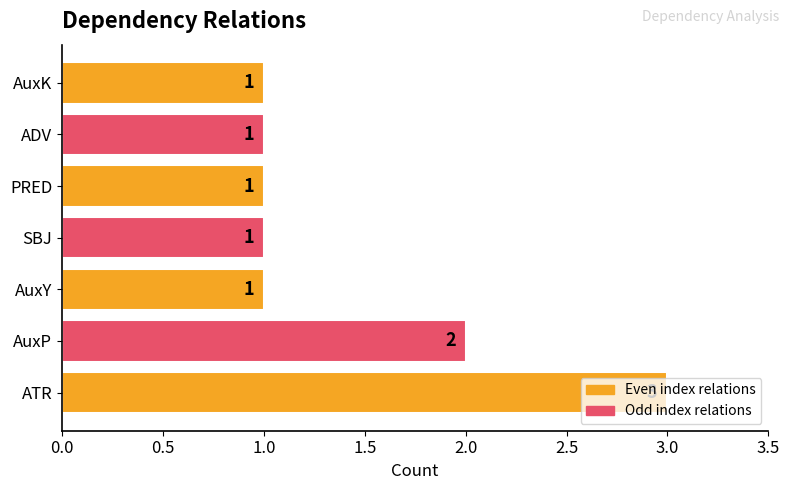

Is it true that the value at AuxP is 3?

False